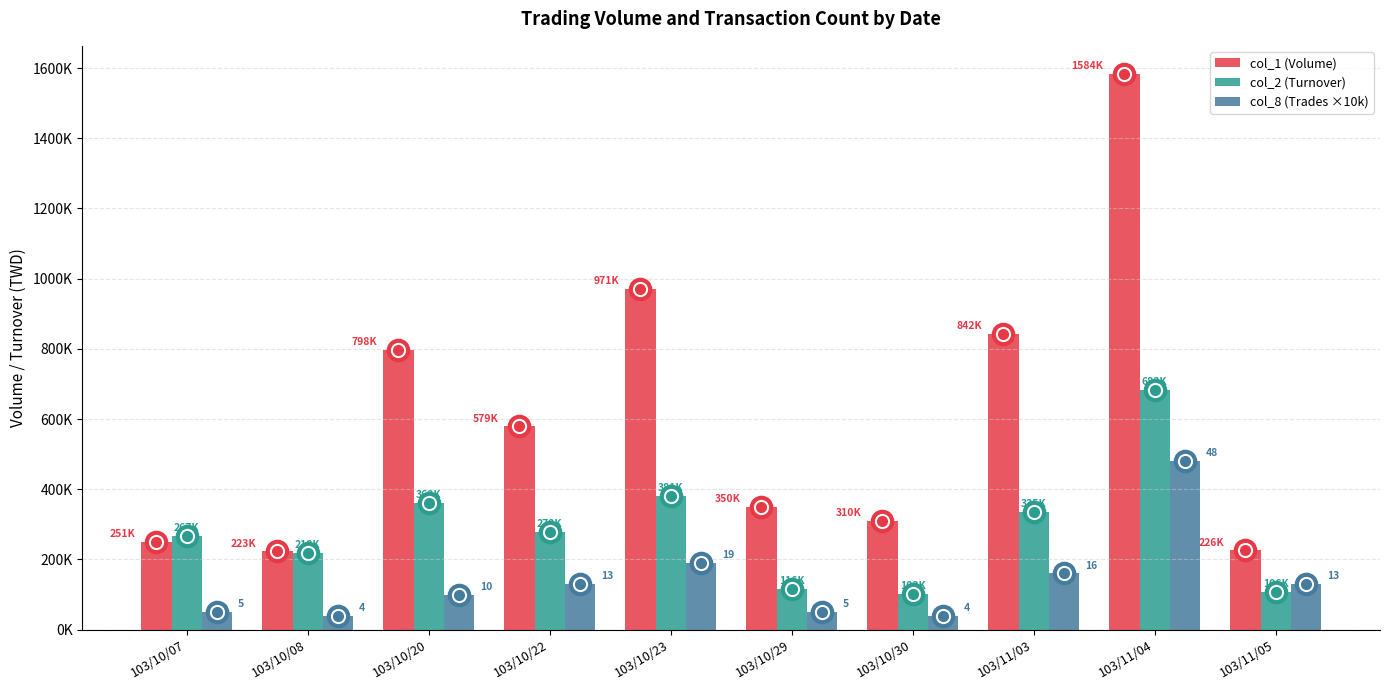

At which label does col_2 (Turnover) first exceed 279230?

103/10/20